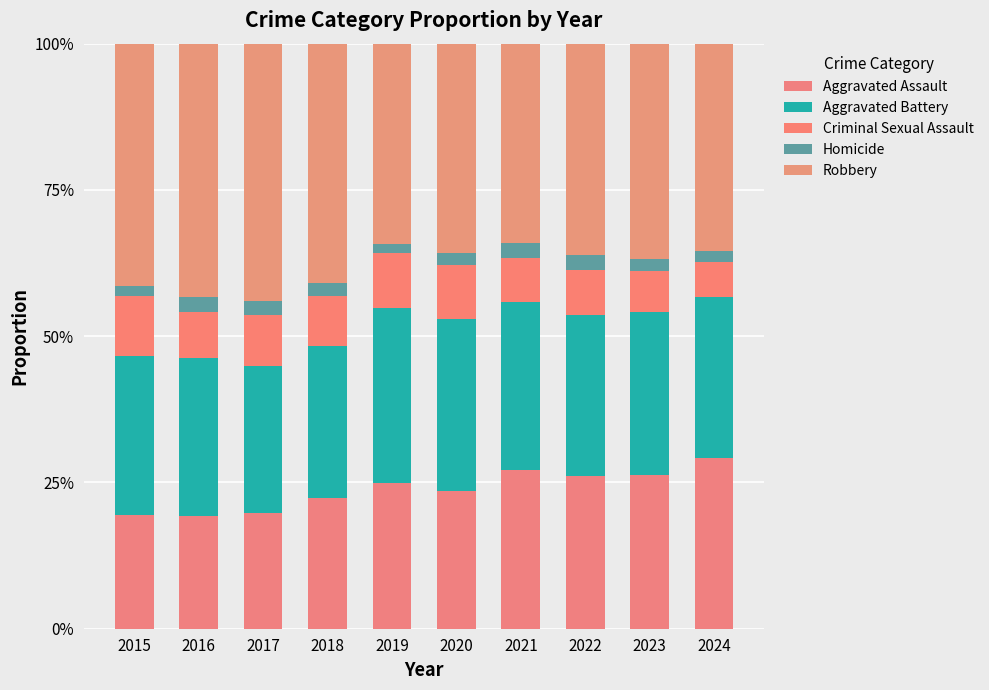

The Criminal Sexual Assault series shows 0.1 at 2019. True or false?

True